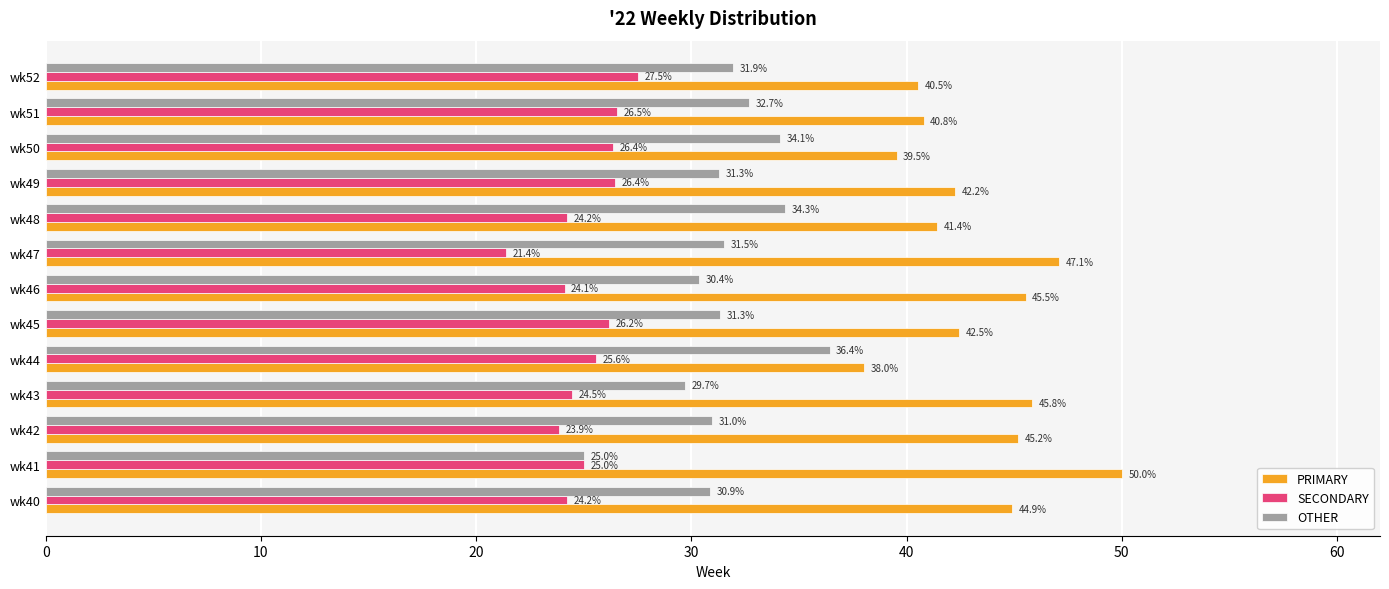

At how many categories does at least one series exceed 42?

8